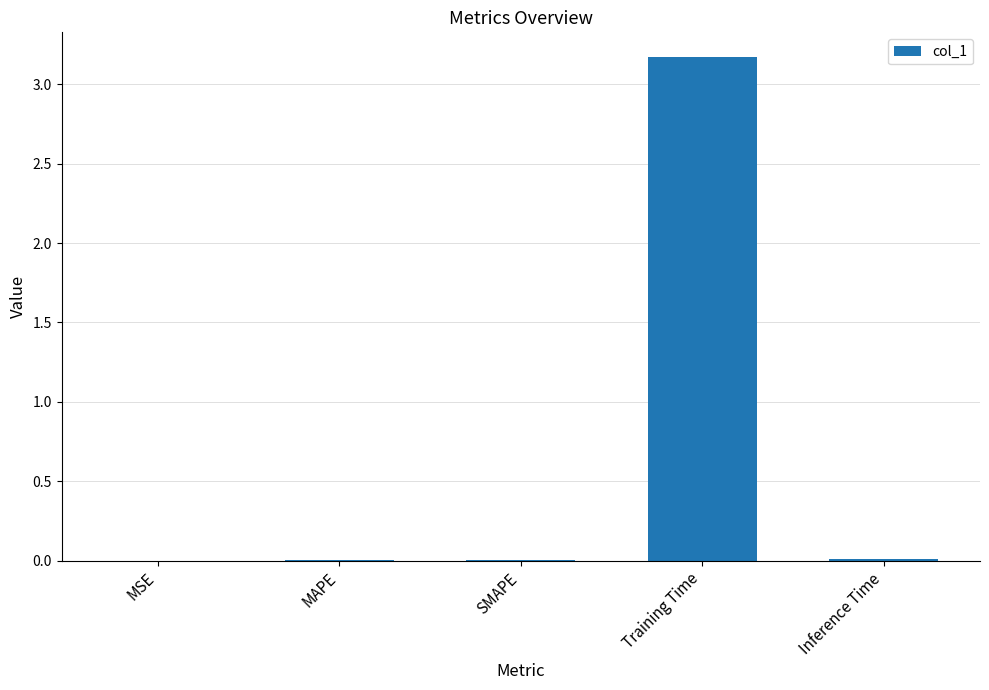

Is it true that the value at Training Time is 3.2?

True